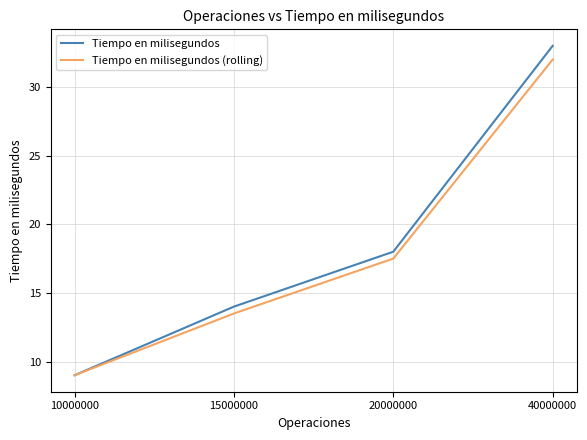

Where does the Tiempo en milisegundos (rolling) series first go above 17?

20000000